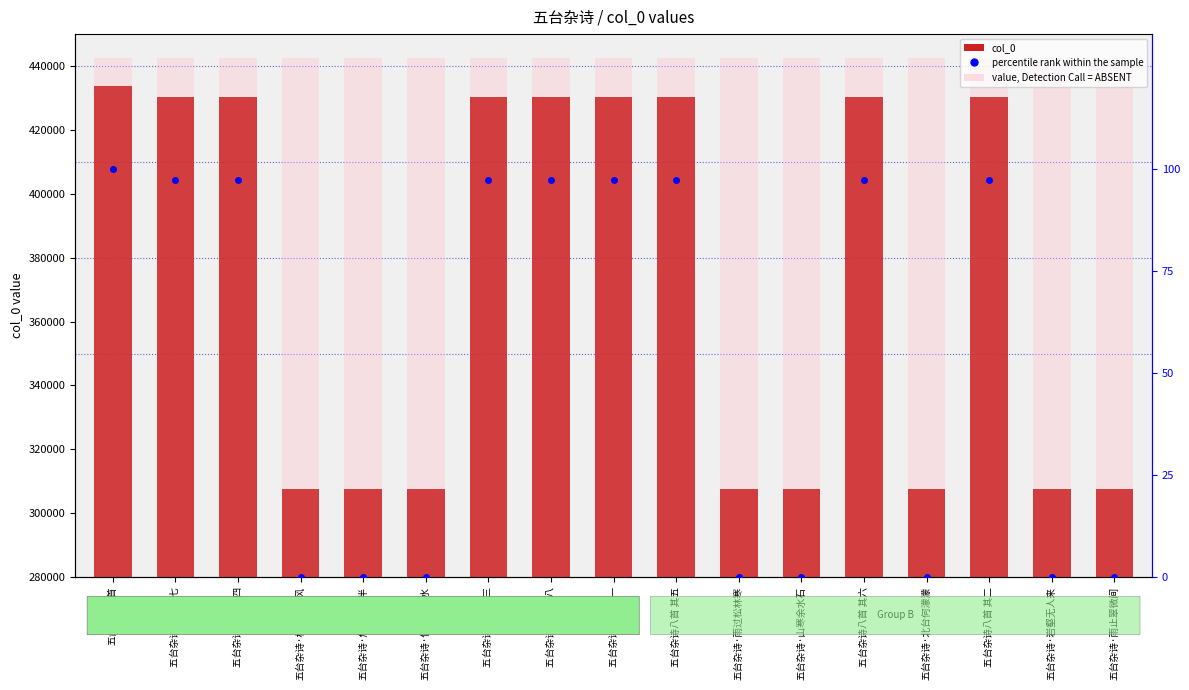

Which has a higher value, 五台杂诗·林薄来长风 or 五台杂诗八首 其一?

五台杂诗八首 其一